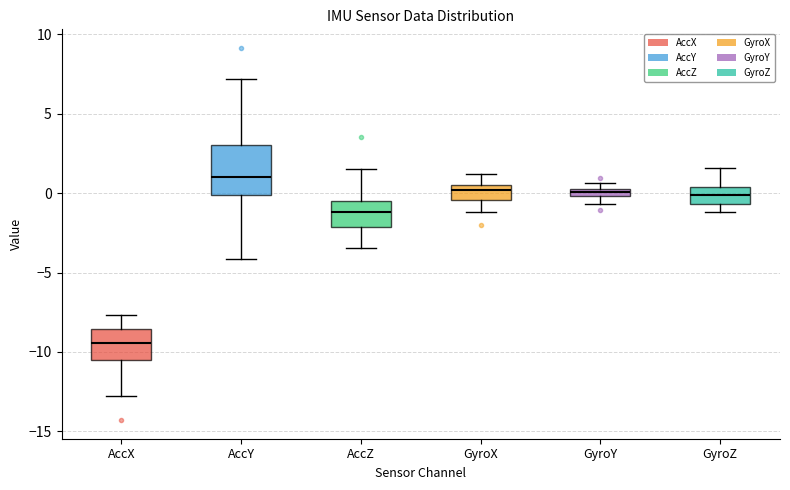

Which box's median line is the highest?

AccY